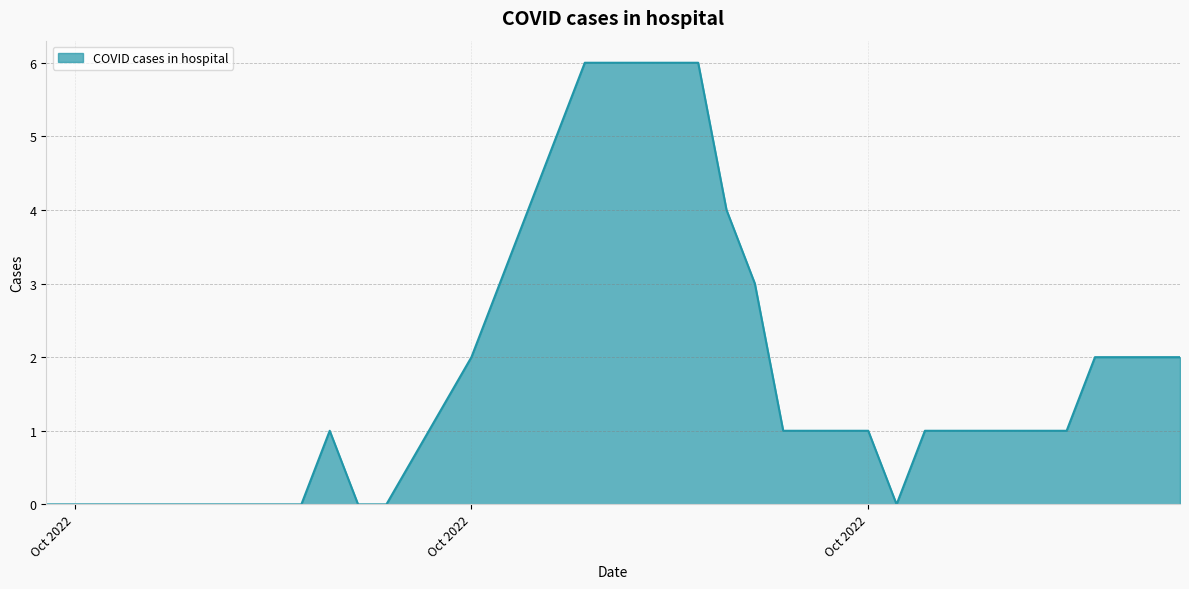

What is the difference between the maximum and minimum values?

6